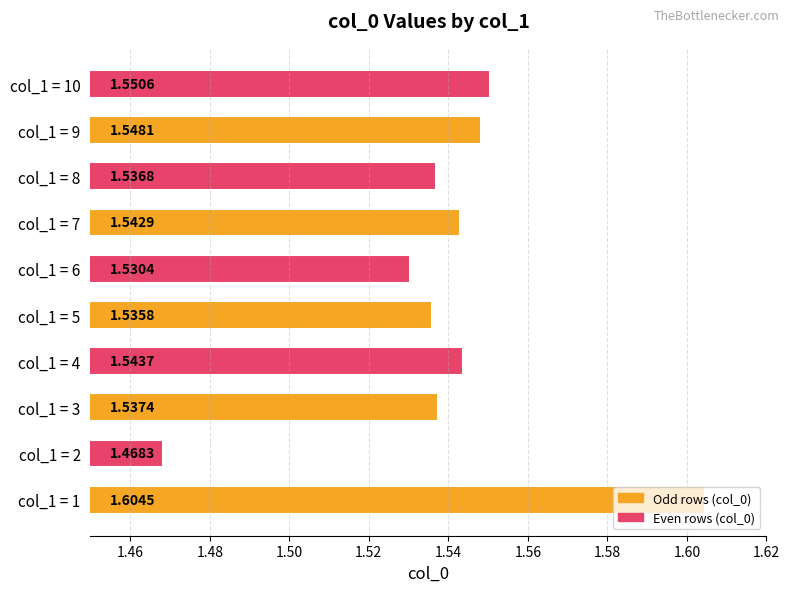

What is the sum of the values at col_1 = 4 and col_1 = 8?

3.1